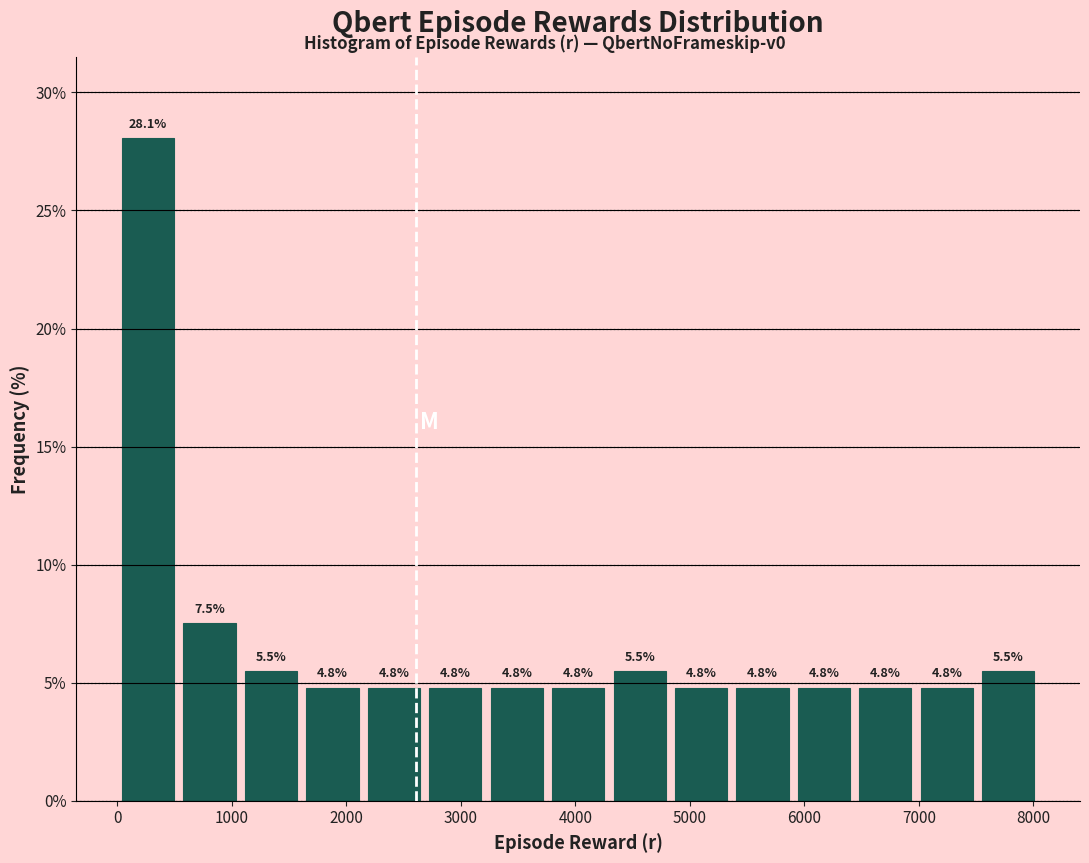

How tall is the bar that spans 3200 to 3800 on the x-axis? The bar edges are not printed on the chart, so give them approximately, as read against the axis.

4.8